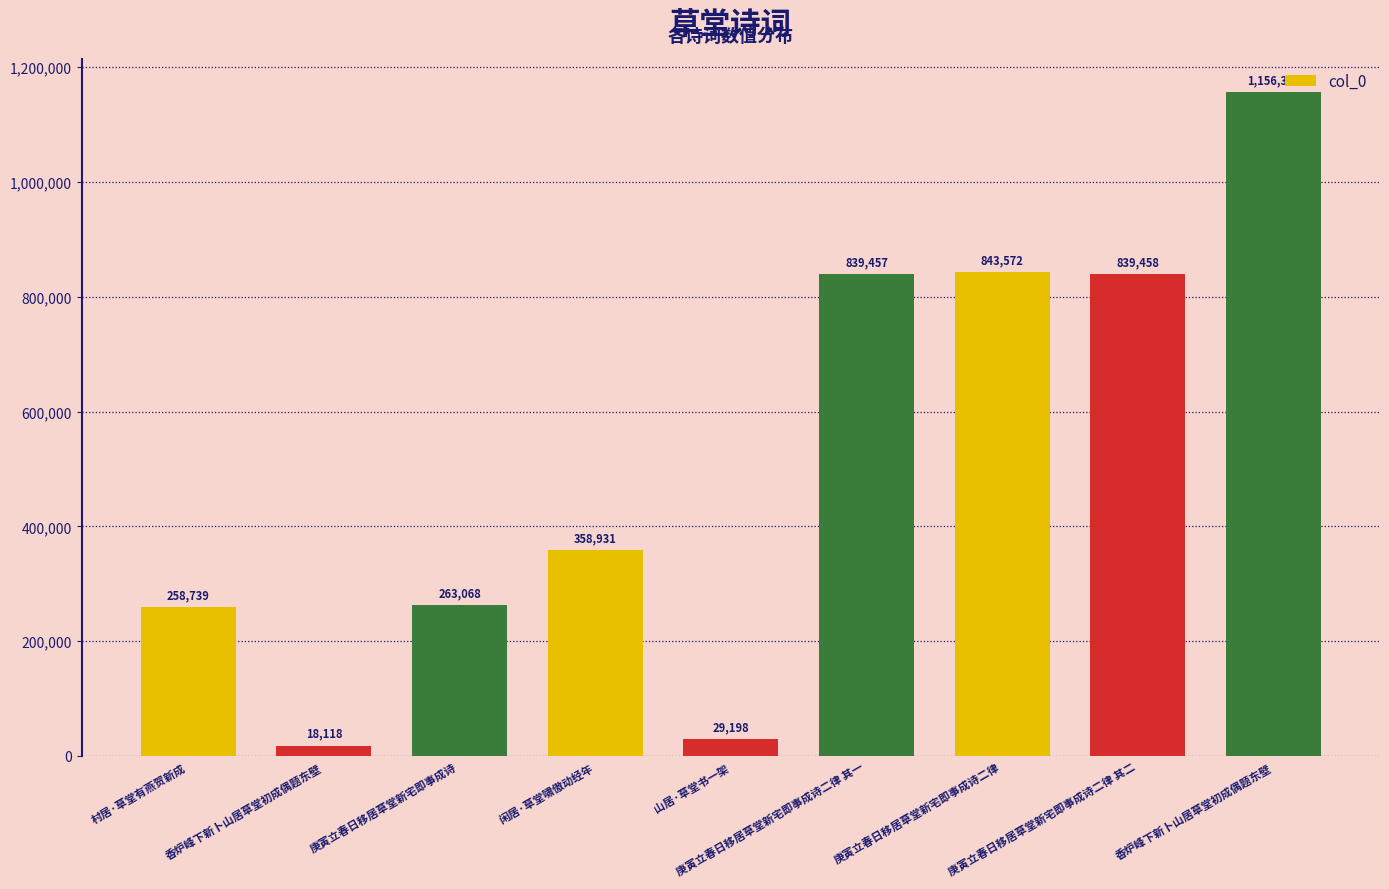

Are the bars horizontal?

No